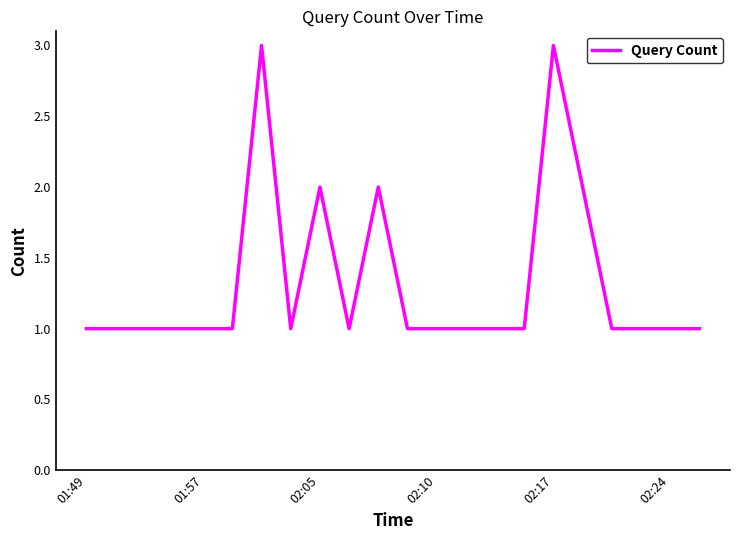

How many lines are shown in the chart?

1